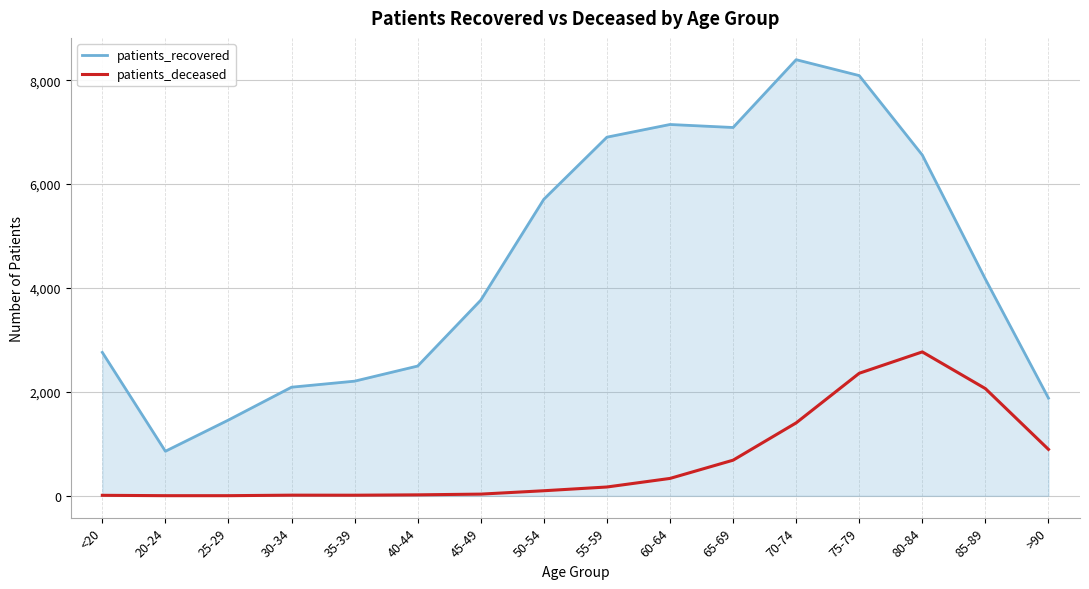

True or false: patients_recovered and patients_deceased intersect in this chart.

False